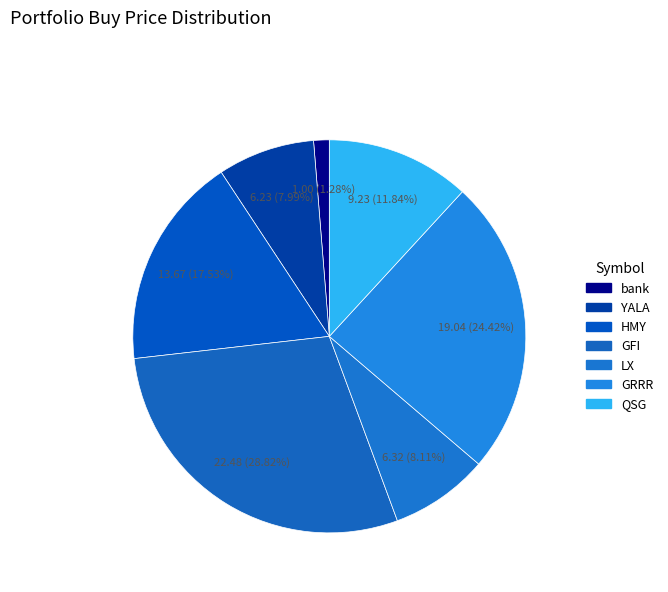

What is the change in value from GFI to LX?

-16.2